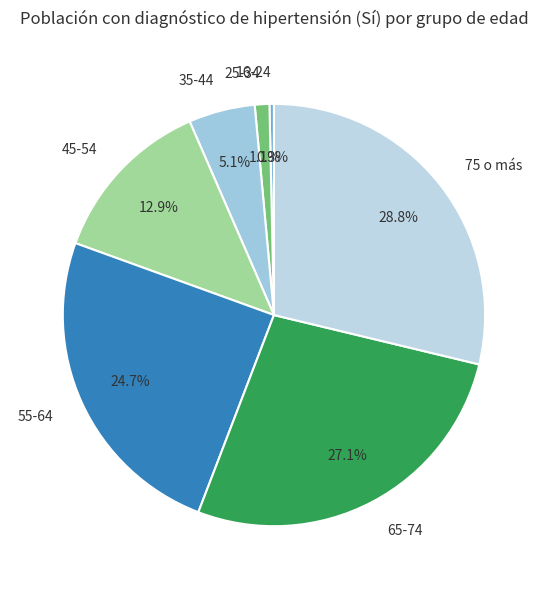

Is there a majority slice in this chart?

No